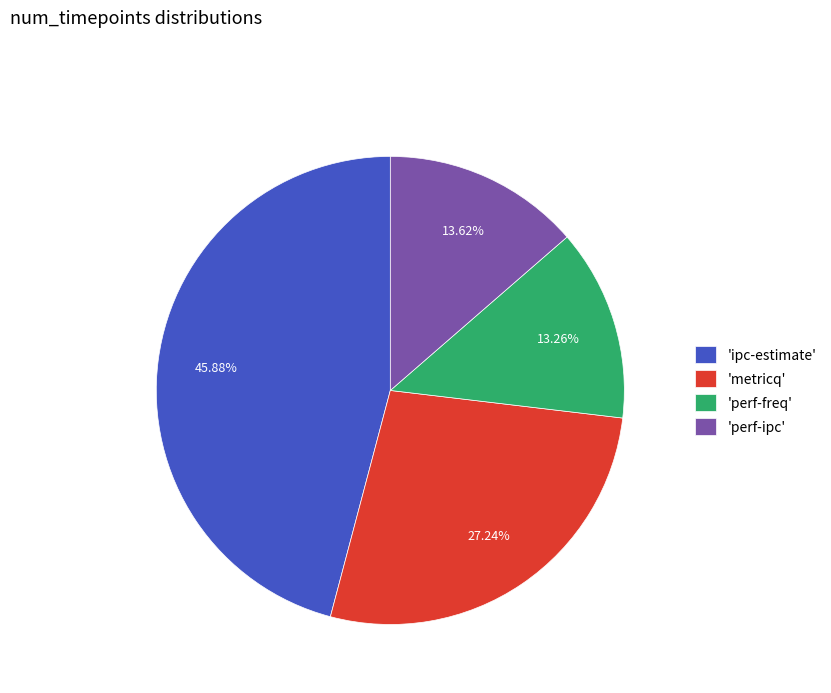

Which slice is the largest?

'ipc-estimate'